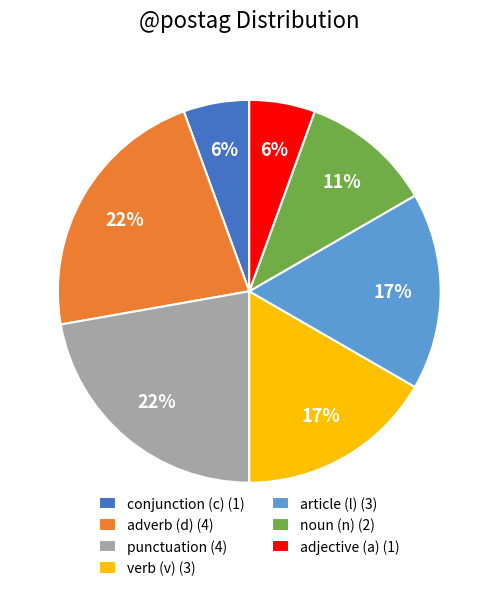

Combined, do conjunction (c) (1) and noun (n) (2) account for over 50%?

No